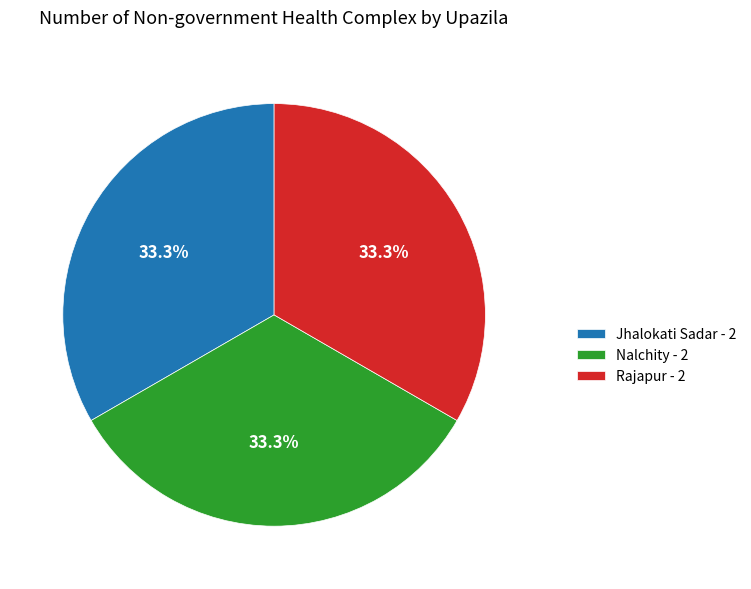

What is the total percentage of Nalchity - 2 and Jhalokati Sadar - 2?

66.7%